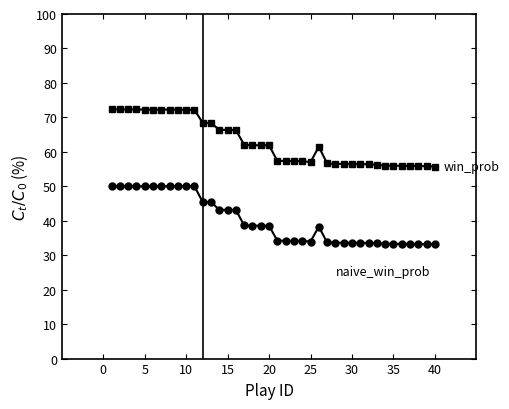

What is the smallest value displayed?

33.1